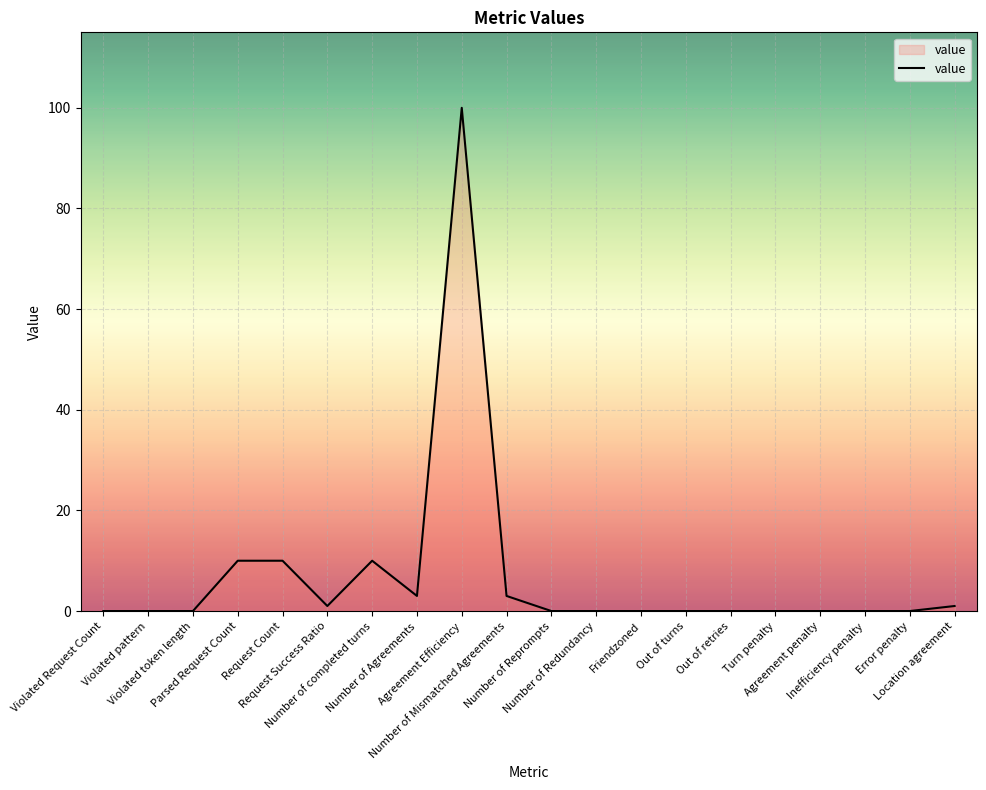

How many lines are shown in the chart?

1